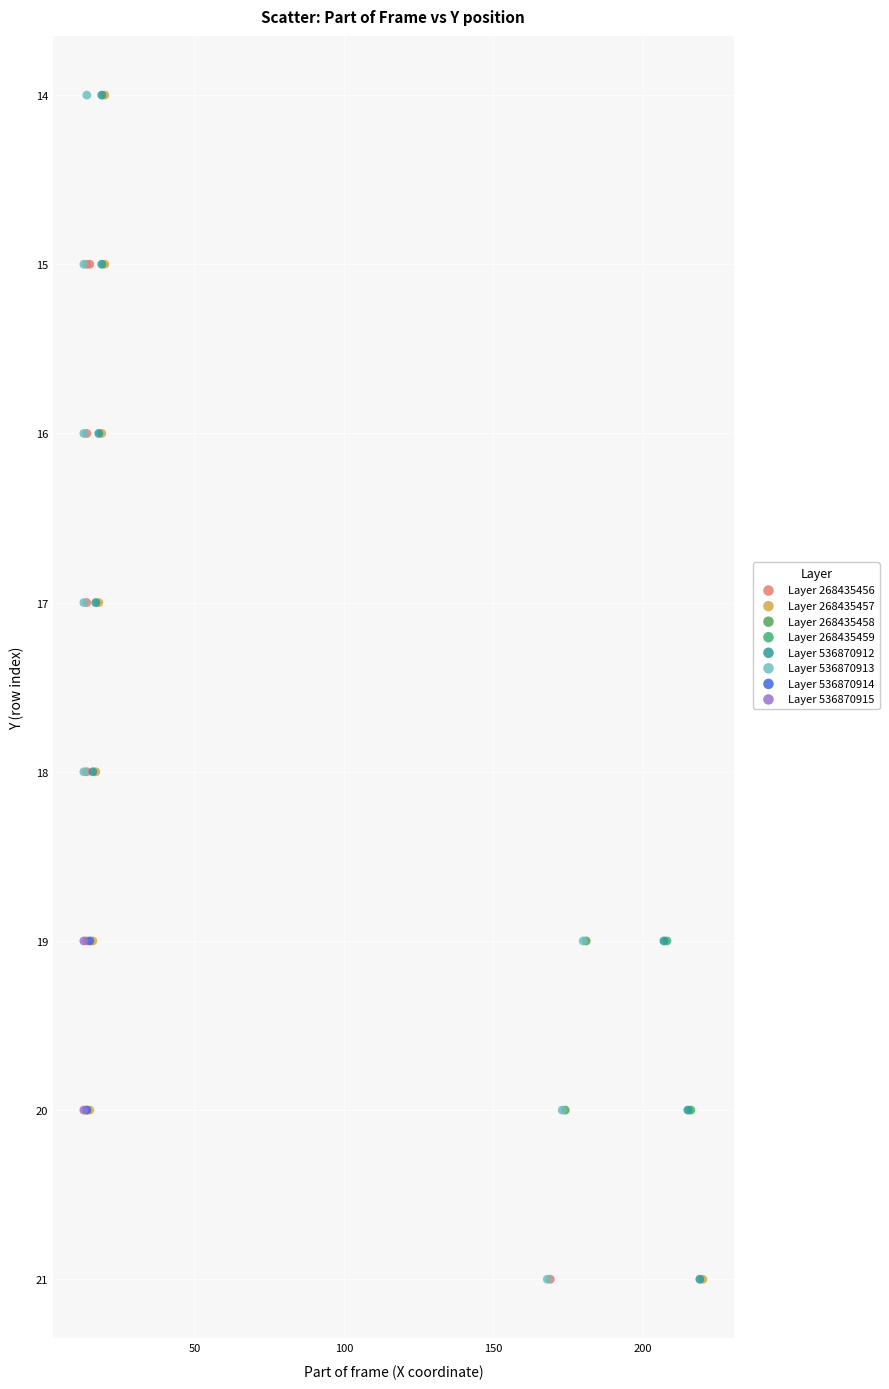

What are all the series names shown in the legend?

Layer 268435456, Layer 268435457, Layer 268435458, Layer 268435459, Layer 536870912, Layer 536870913, Layer 536870914, Layer 536870915